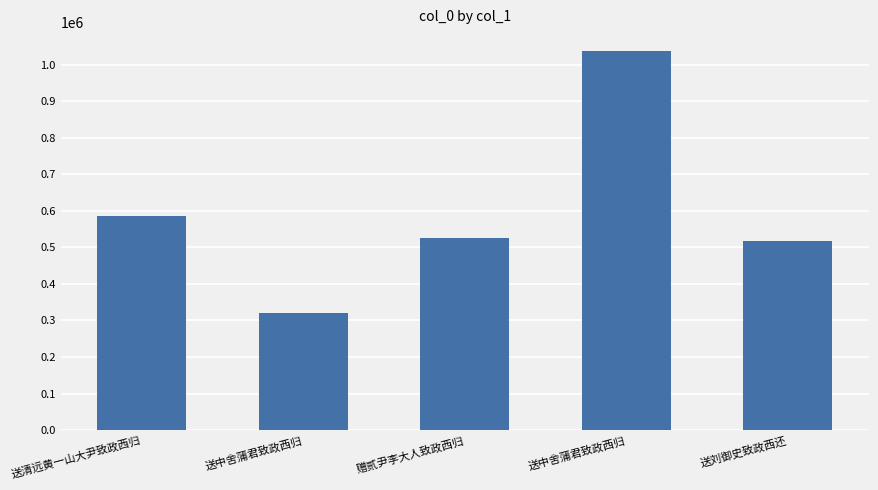

What is the label of the 3rd bar from the right?

赠贰尹李大人致政西归